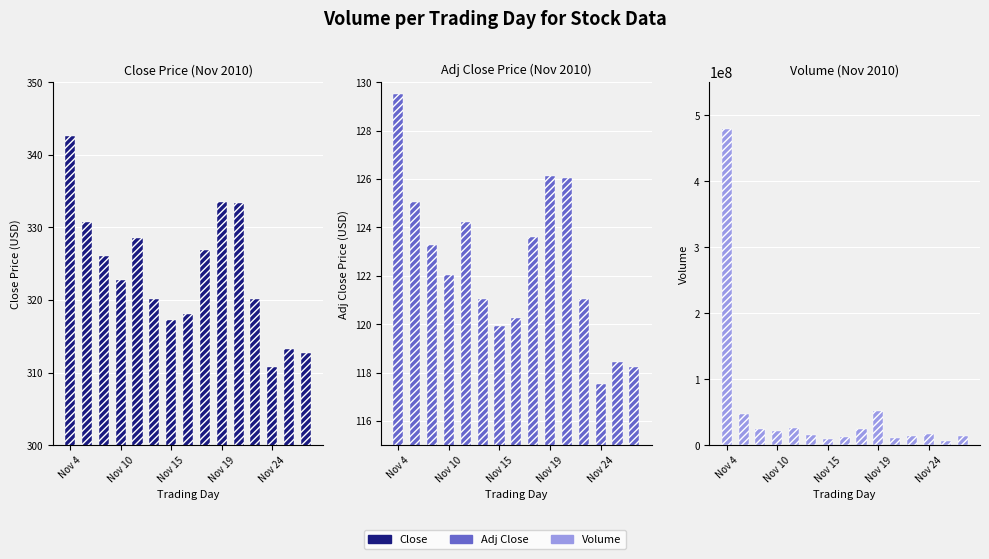

How many values in the Adj Close series are below 122?

7